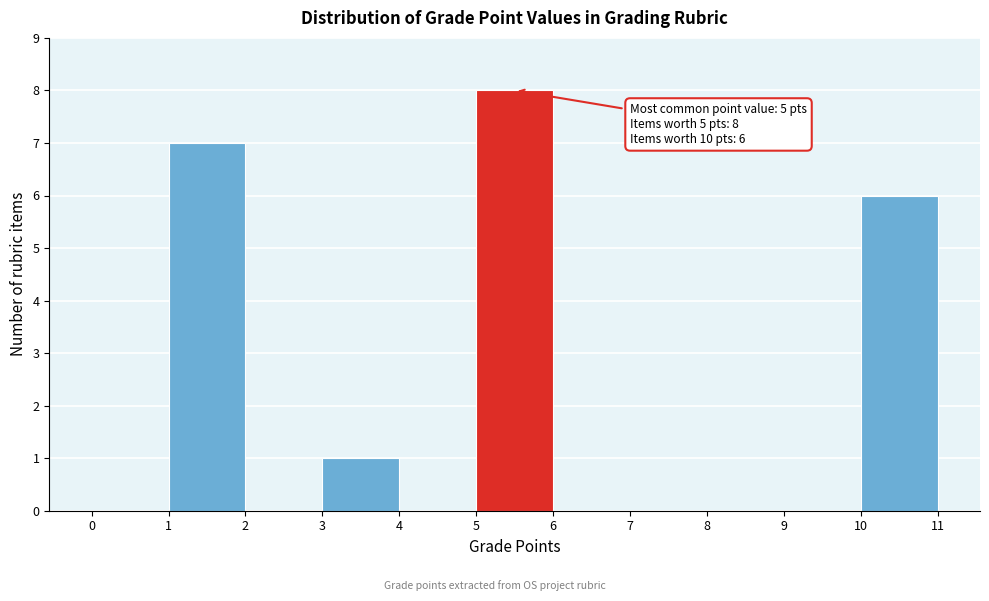

Over which range of the x-axis is the bar tallest?

5 to 6